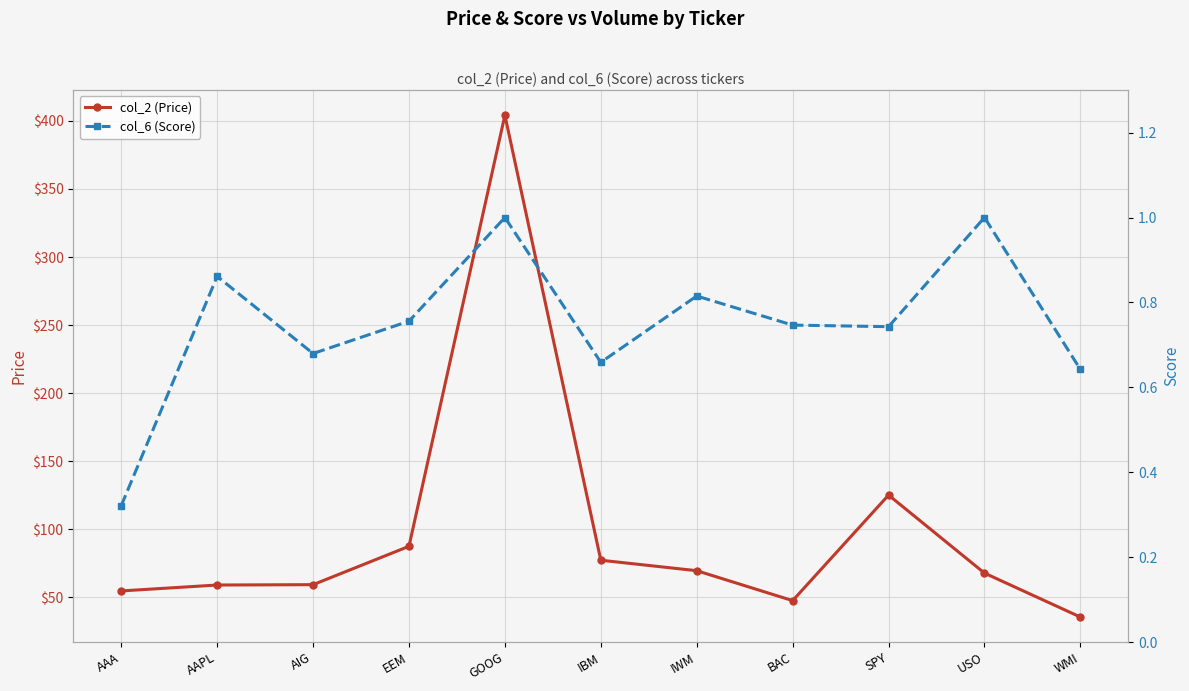

Is it true that col_6 (Score) equals 1.1 at IBM?

False